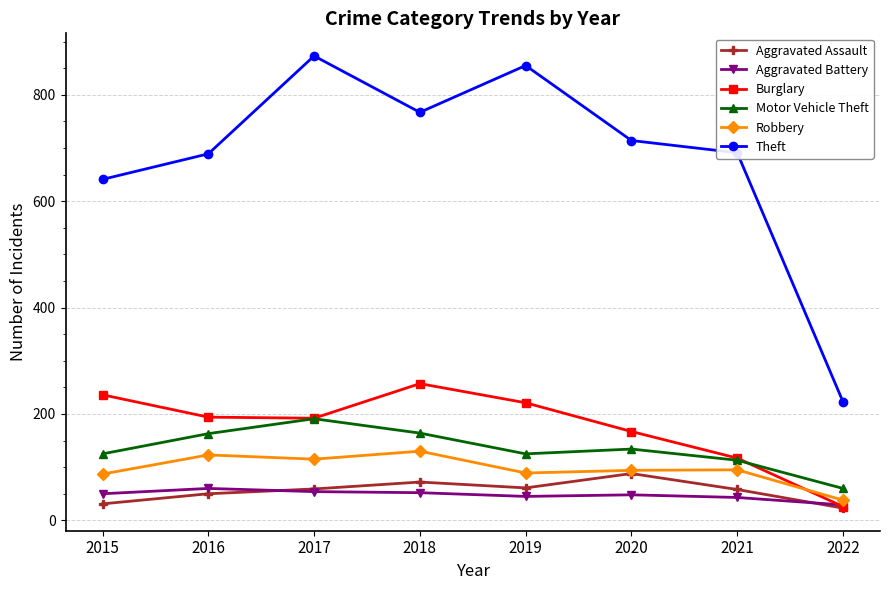

Is it true that Theft equals 435 at 2016?

False